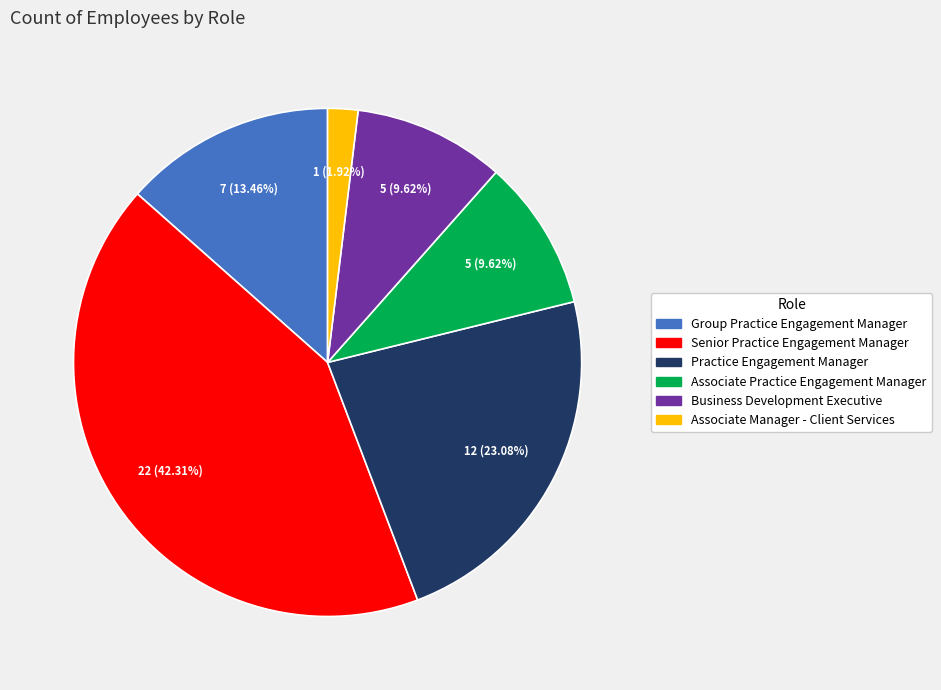

Is there a majority slice in this chart?

No